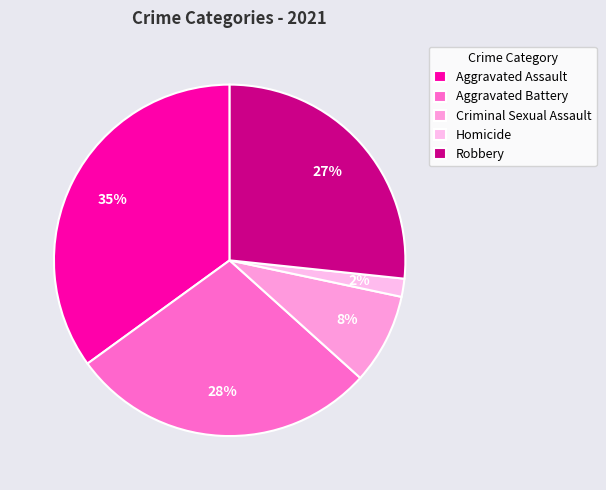

What is the largest slice in the pie chart?

Aggravated Assault